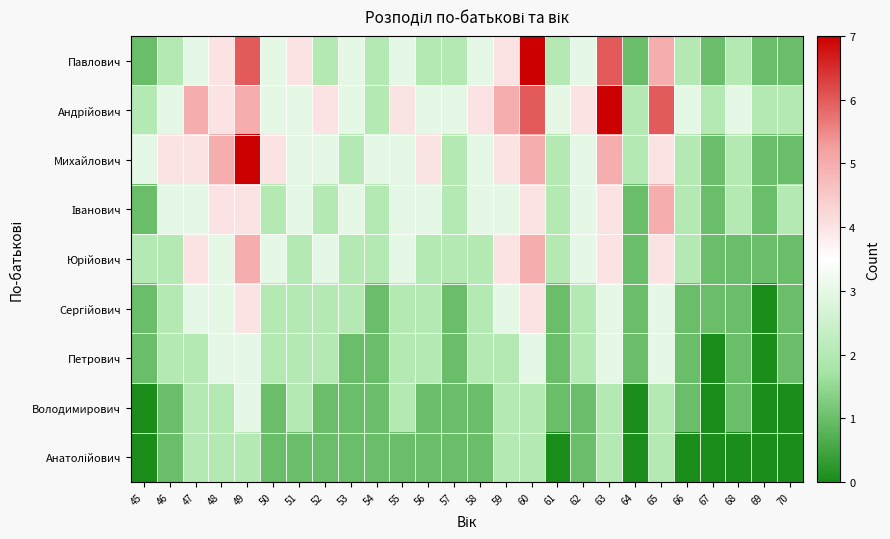

At which category does the chart reach its minimum across all series?

69